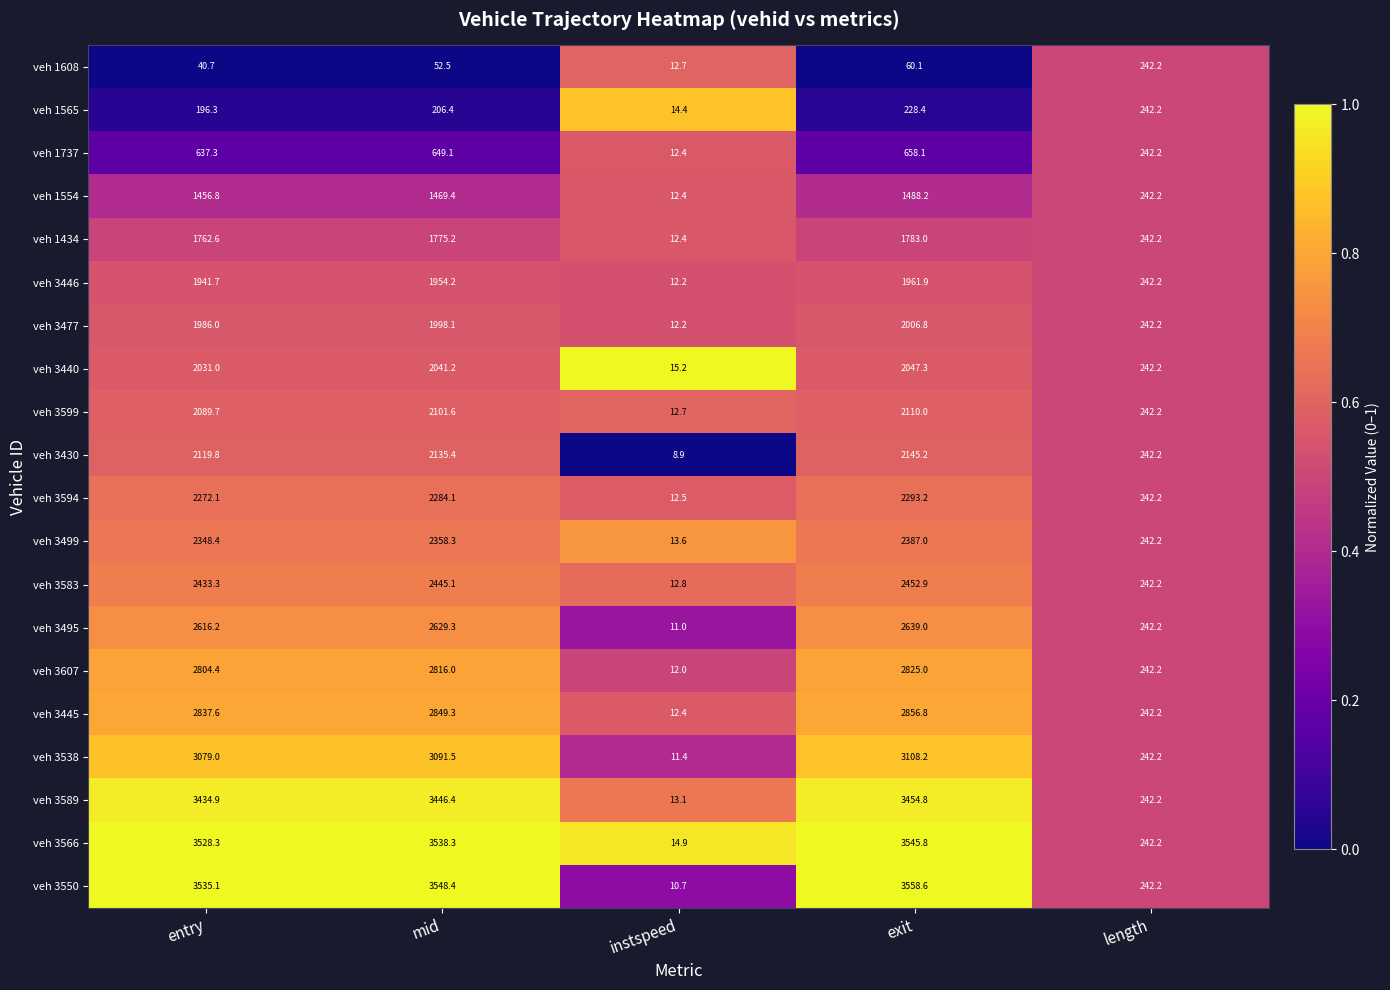

At exit, list the series in order from largest to smallest.

veh 3550, veh 3566, veh 3589, veh 3538, veh 3445, veh 3607, veh 3495, veh 3583, veh 3499, veh 3594, veh 3430, veh 3599, veh 3440, veh 3477, veh 3446, veh 1434, veh 1554, veh 1737, veh 1565, veh 1608